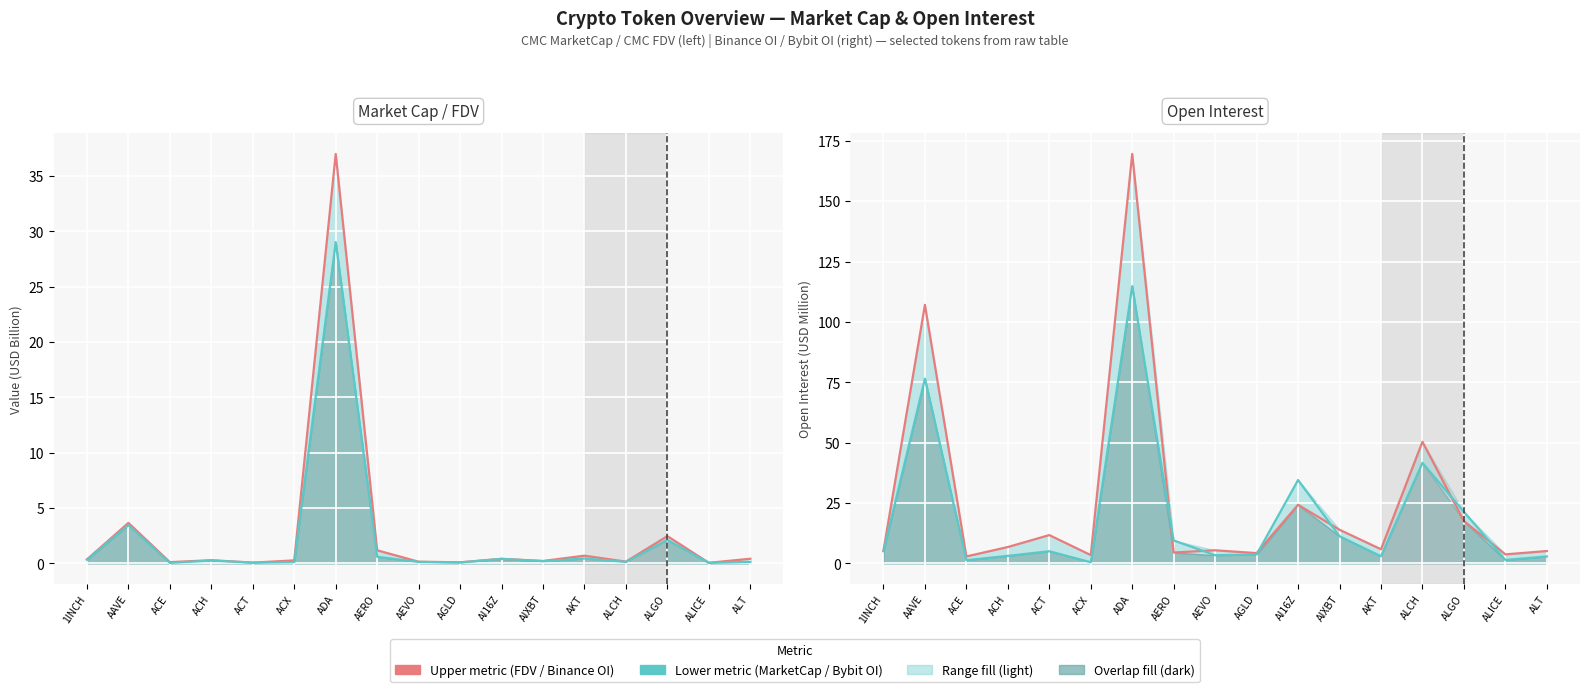

How many lines are shown in the chart?

4